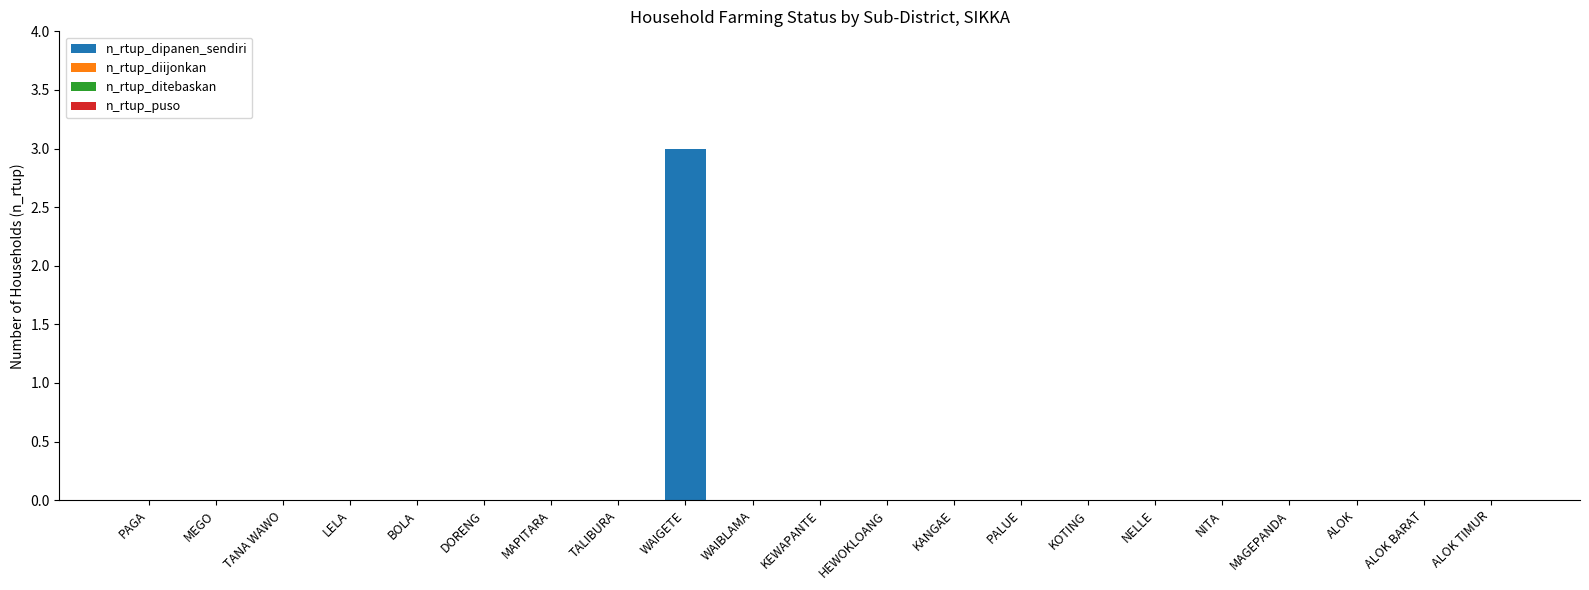

The value at LELA is 0. True or false?

True